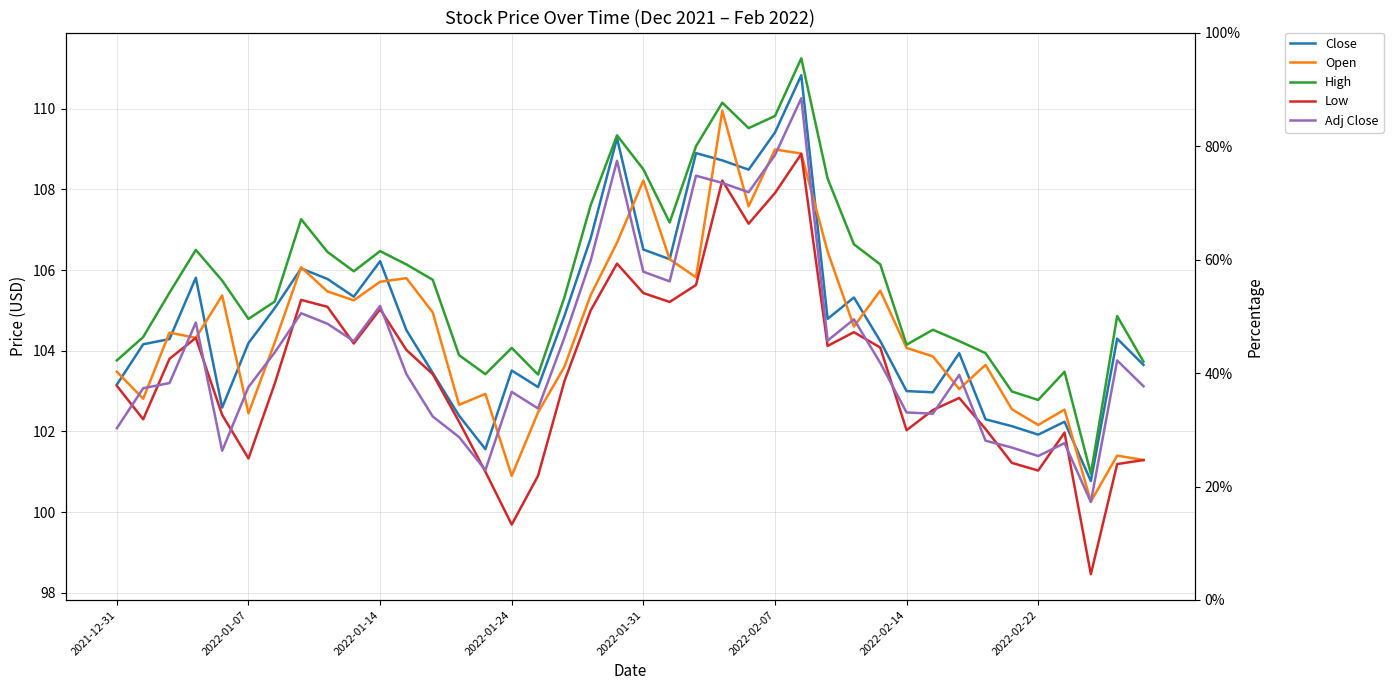

How many times do Open and Adj Close cross each other?

19